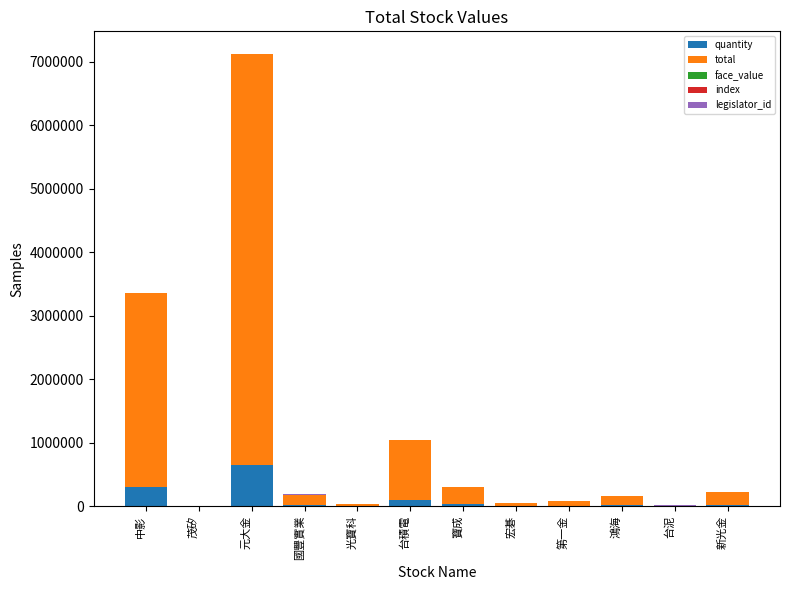

Does the chart contain stacked bars?

Yes